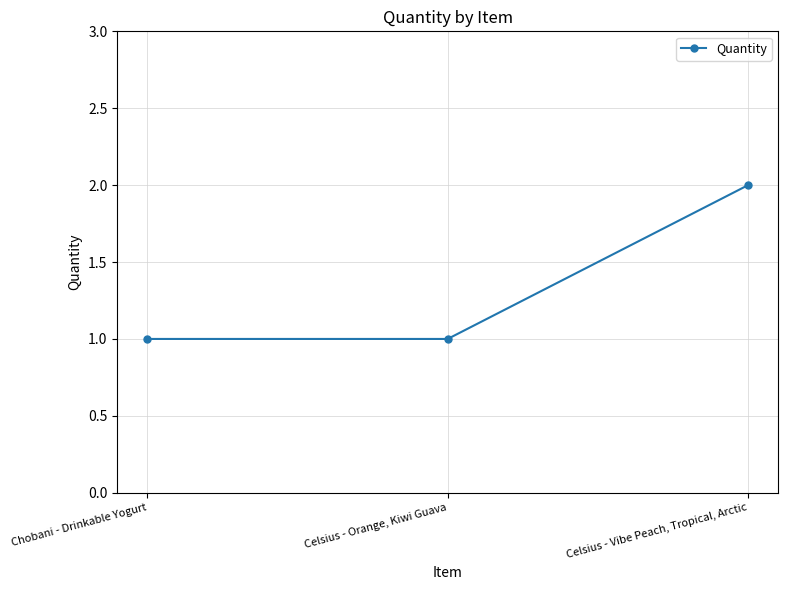

At which category does the chart reach its peak across all series?

Celsius - Vibe Peach, Tropical, Arctic